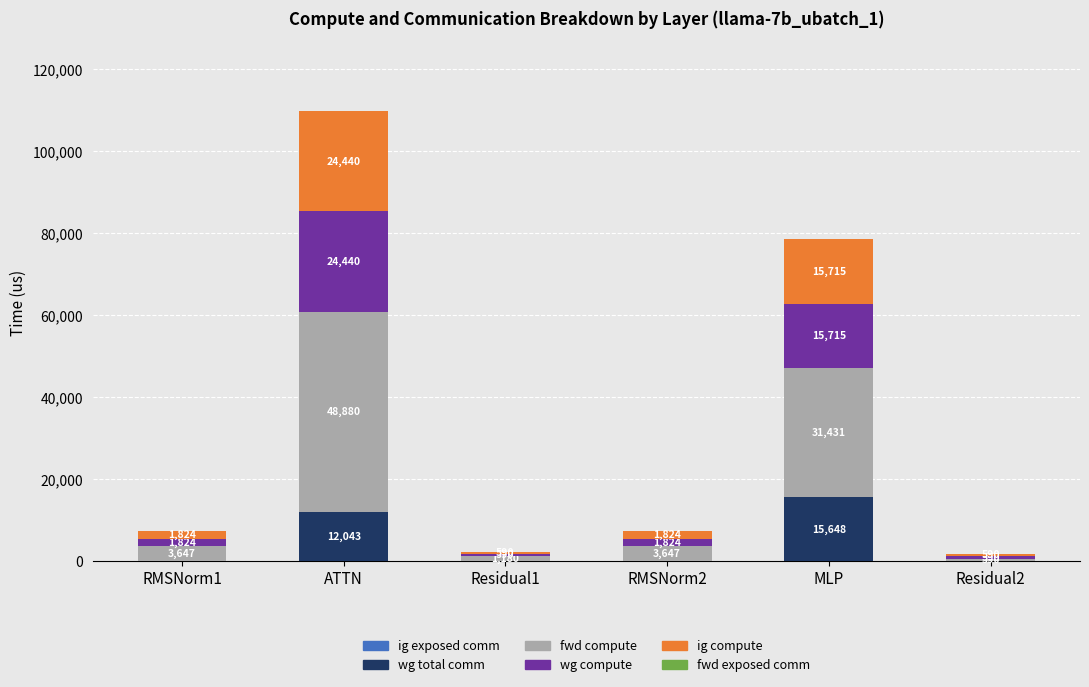

What is the highest value of the wg total comm series?

15648.0